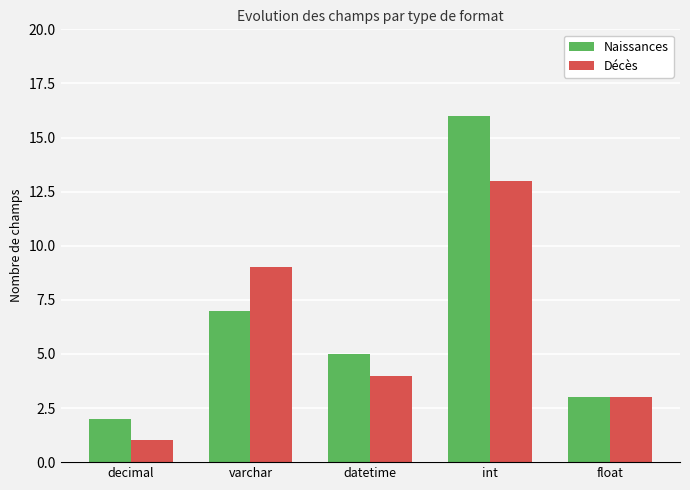

True or false: Naissances has a value of 16 at int.

True